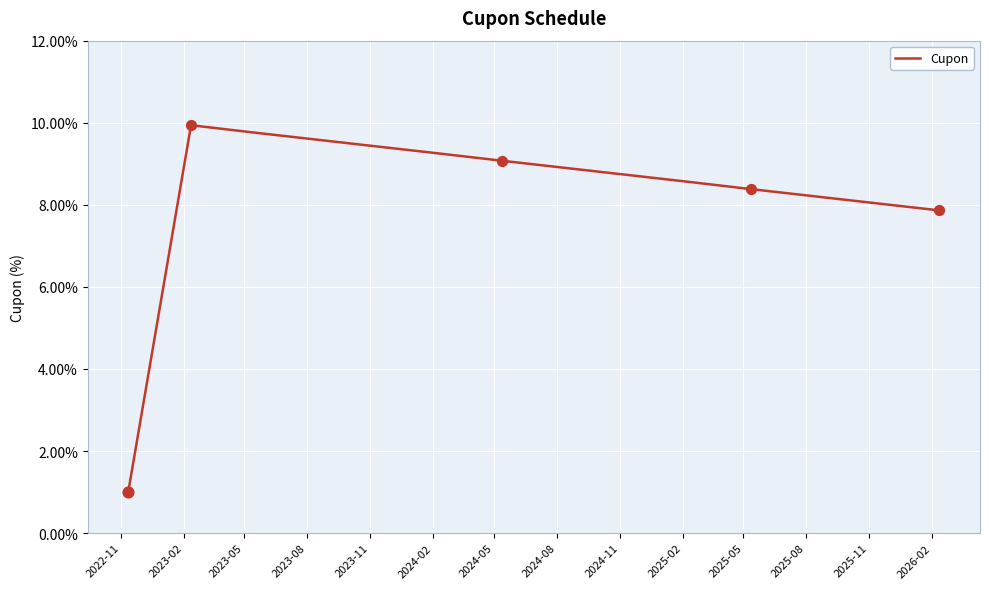

What is the maximum value shown in the chart?

9.9